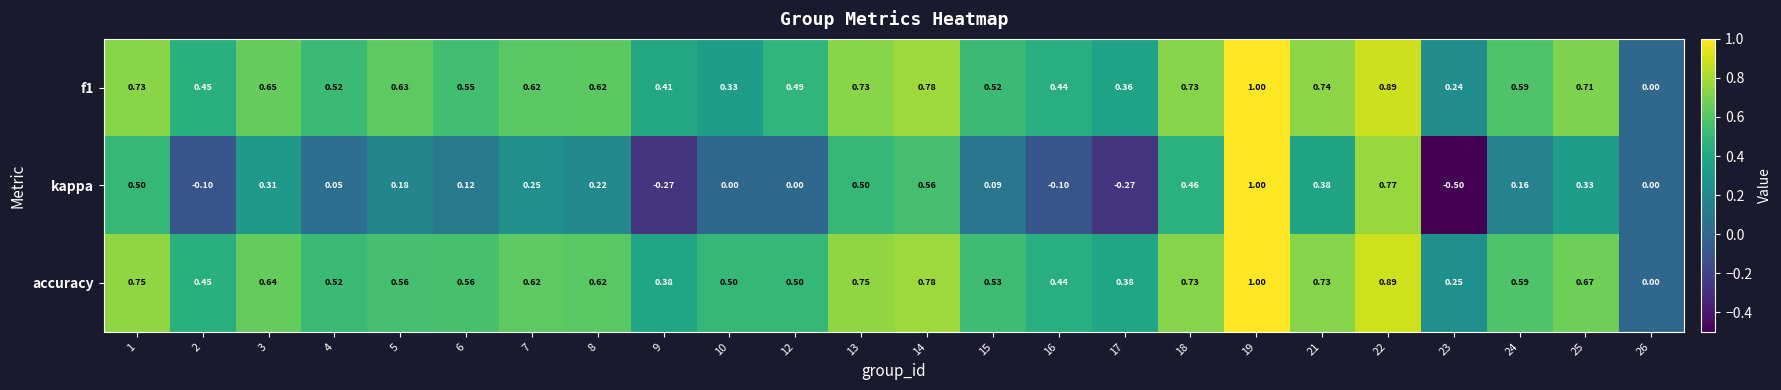

Which series has the largest range (max minus min)?

kappa